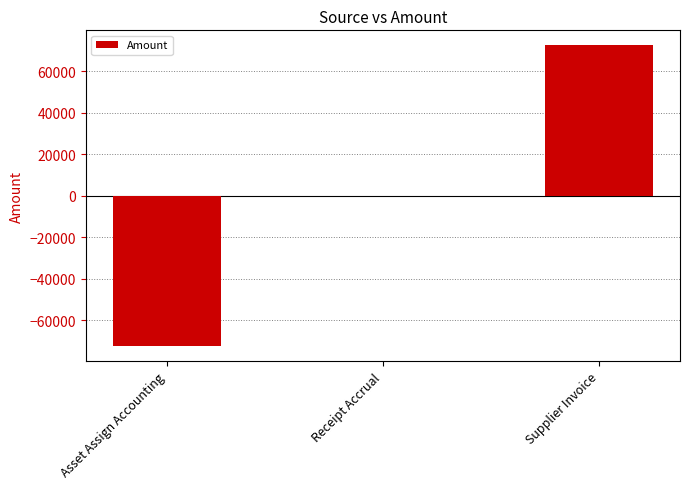

Is it true that the value at Receipt Accrual is 0.0?

True